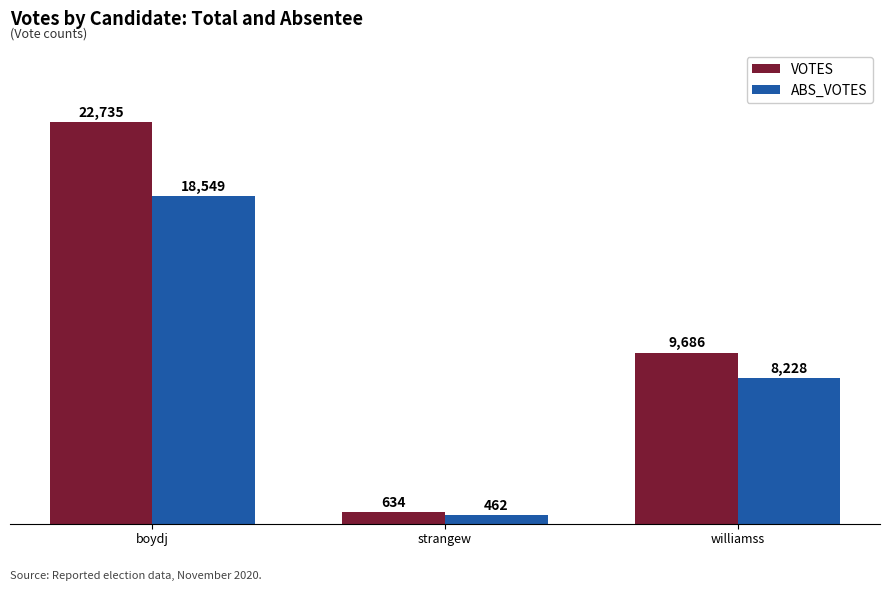

How many values in the VOTES series are below 9686?

1